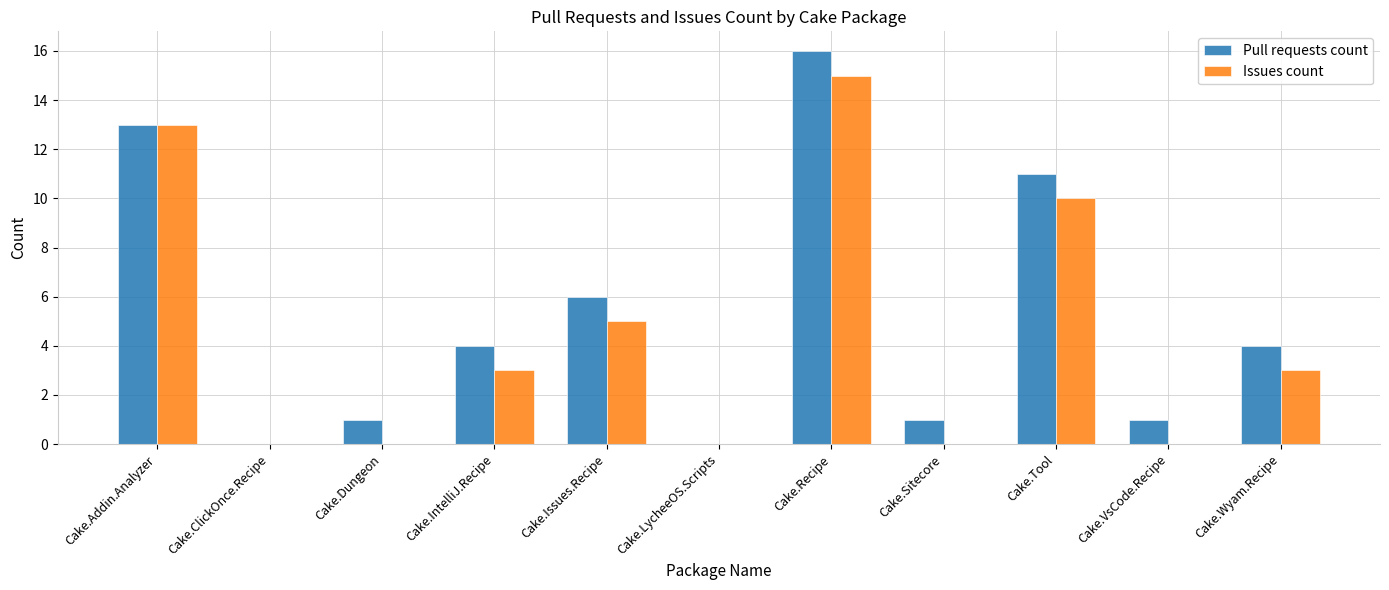

Does the chart contain stacked bars?

No